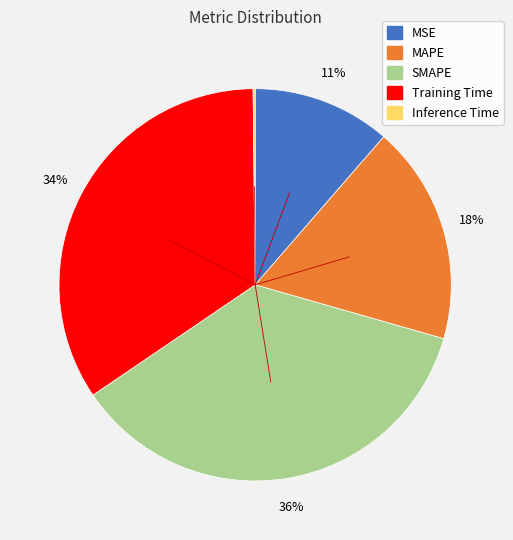

True or false: MSE accounts for 11% of the total.

True